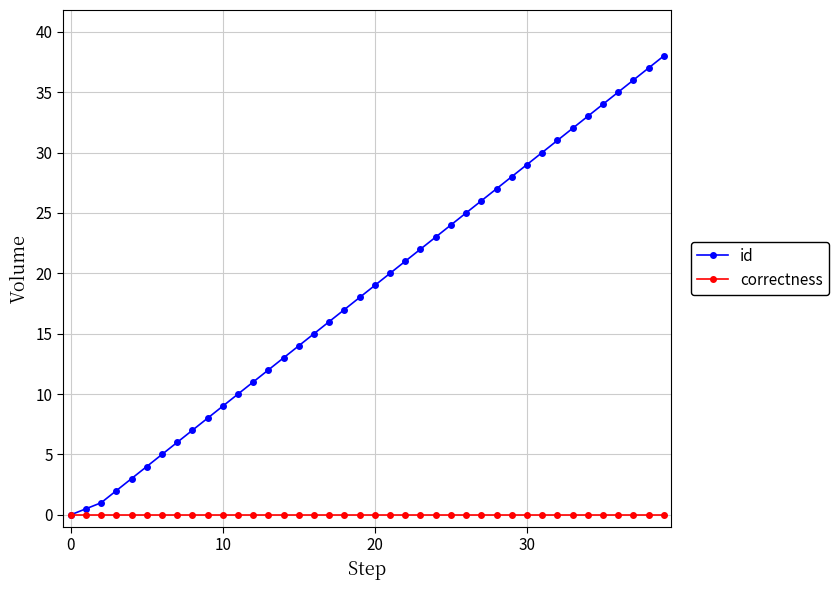

List the series in order of their overall mean, highest first.

id, correctness